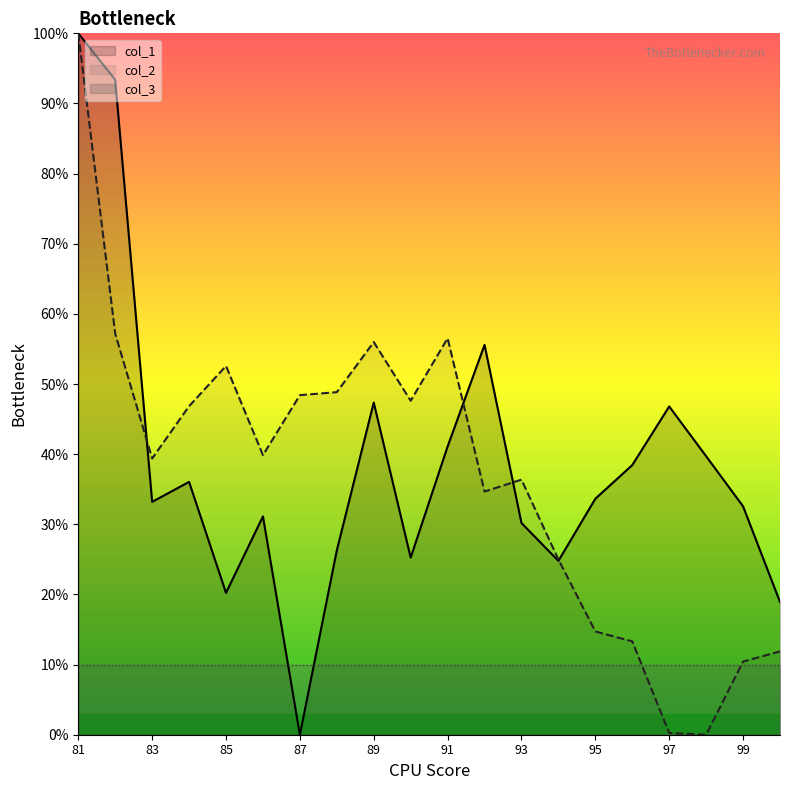

Which series ends up on top after the final intersection of col_1 and col_2?

col_1